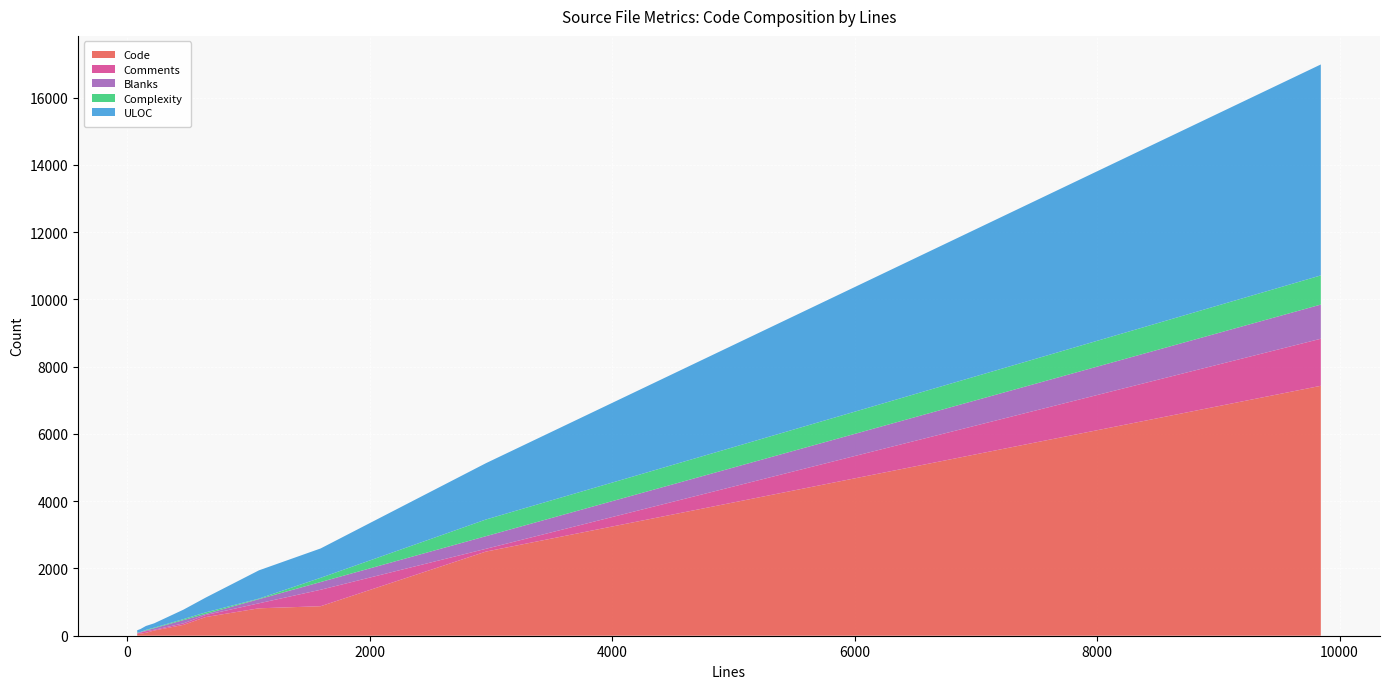

What is the highest value of the Code series?

7430